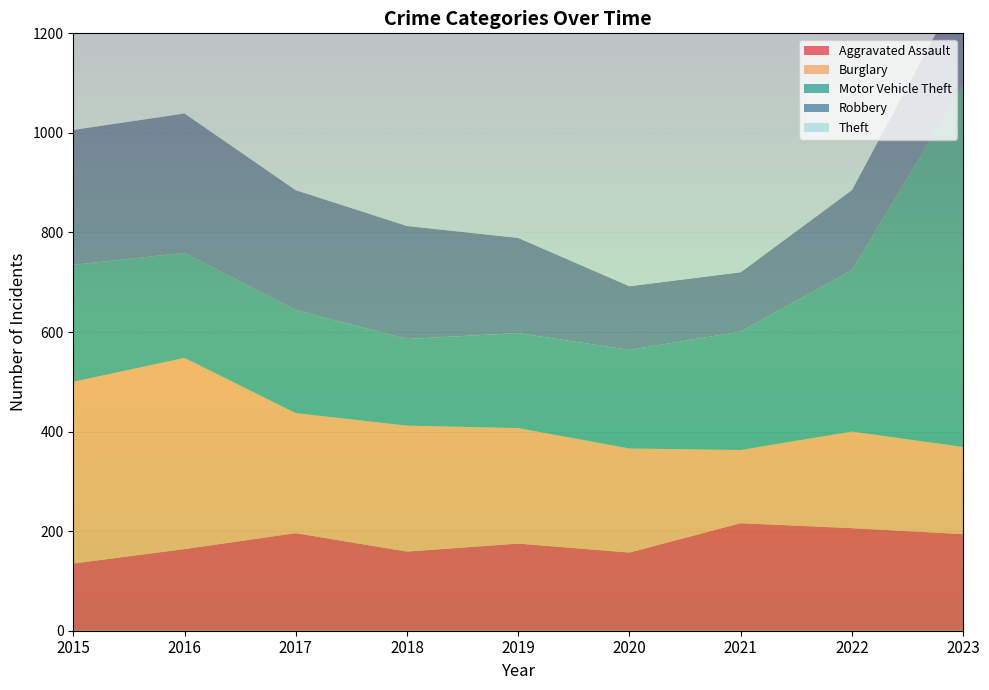

Reading right to left, transcribe all the data shown in this chart.

Aggravated Assault: 194	206	216	157	175	159	196	164	135
Burglary: 175	194	147	209	232	253	241	384	365
Motor Vehicle Theft: 727	324	238	198	191	174	207	211	235
Robbery: 206	161	119	128	191	227	241	280	271
Theft: 711	765	650	740	970	1019	1058	1014	953